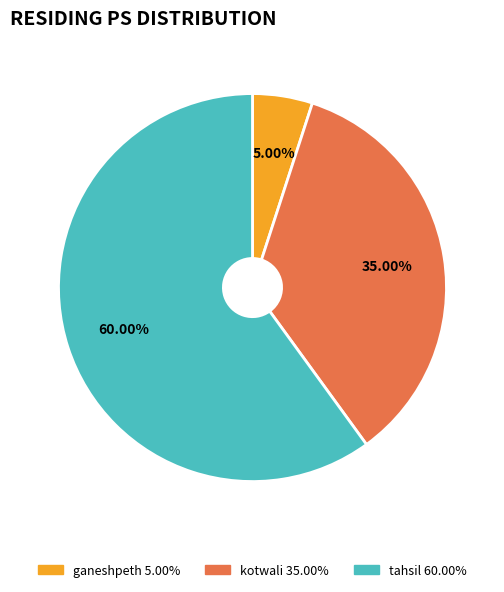

What is the ratio of the value at ganeshpeth to the value at tahsil?

0.1